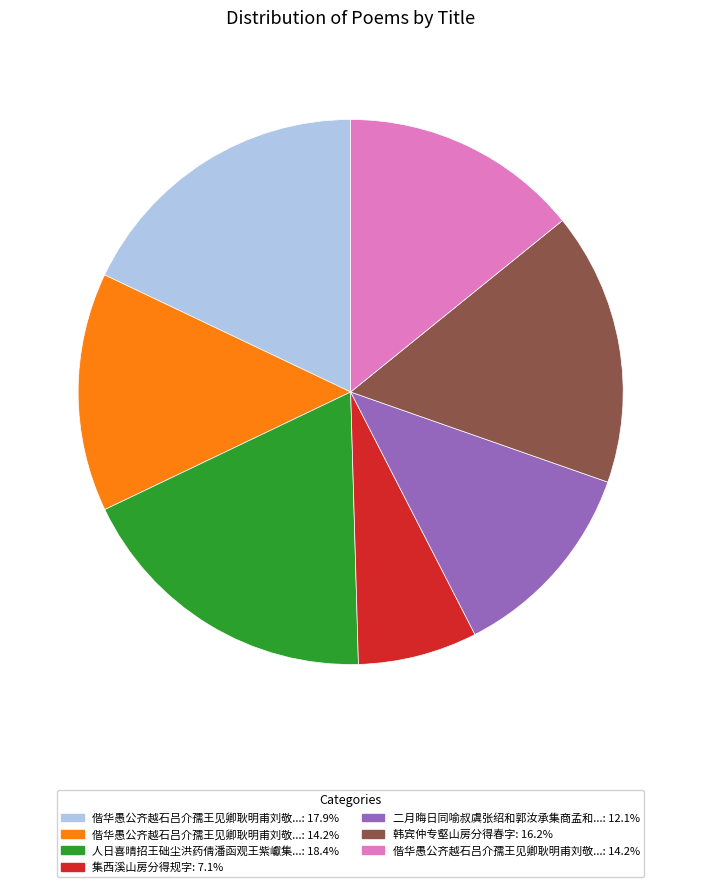

Does any single category account for the majority?

No